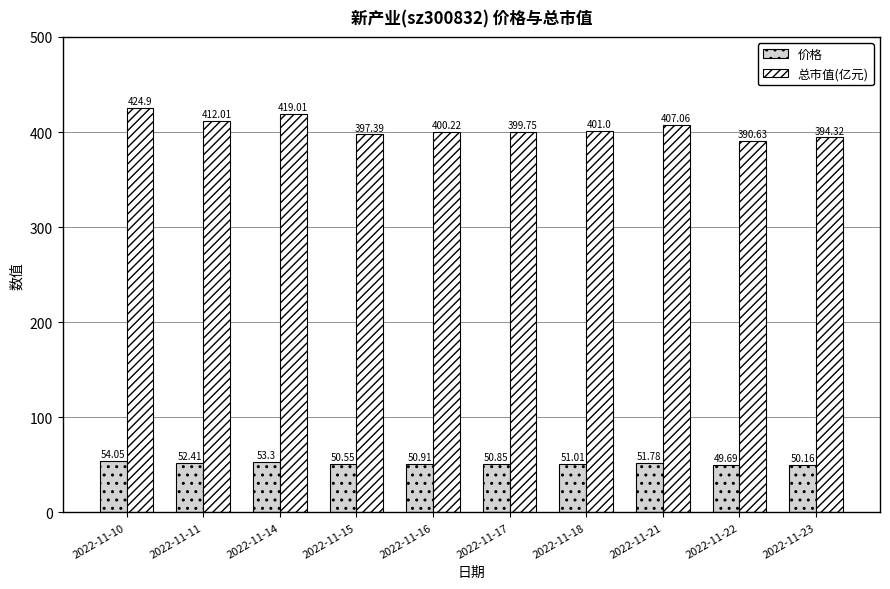

How many series are shown in this chart?

2